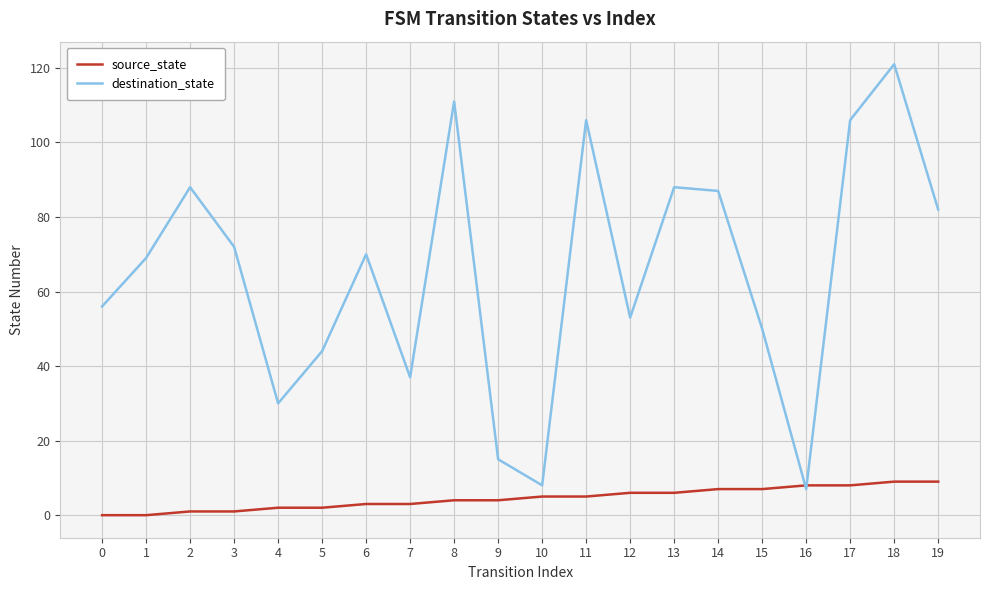

At which category is the sum across all series the highest?

18